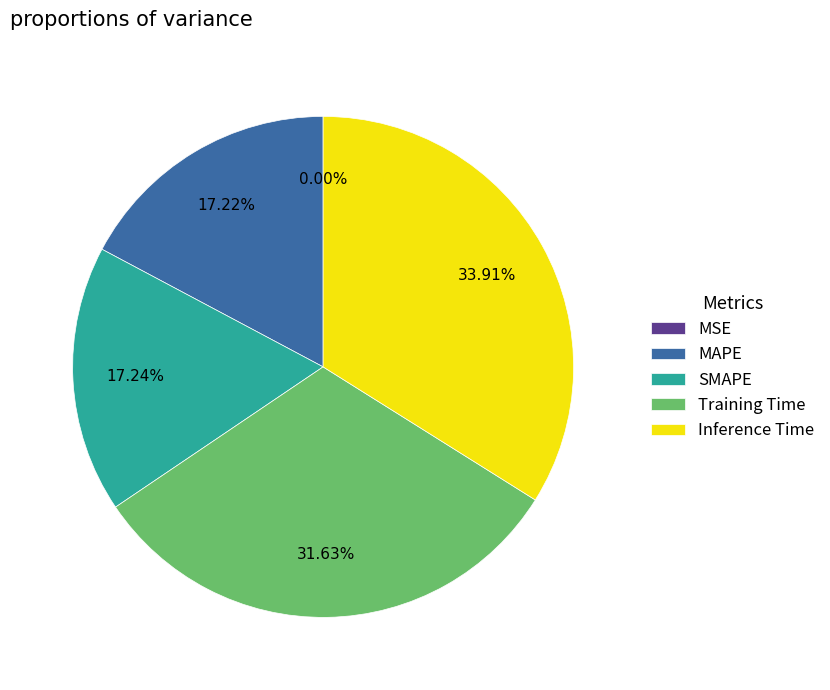

What percentage is the MAPE slice, to the nearest percent?

17%